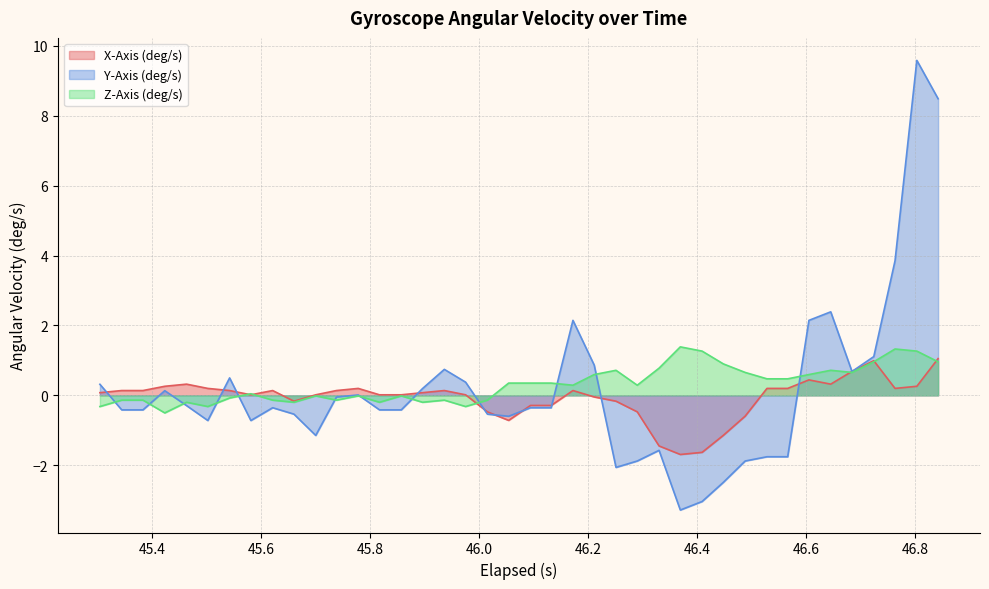

List the series in order of their peak value, lowest first.

X-Axis (deg/s), Z-Axis (deg/s), Y-Axis (deg/s)